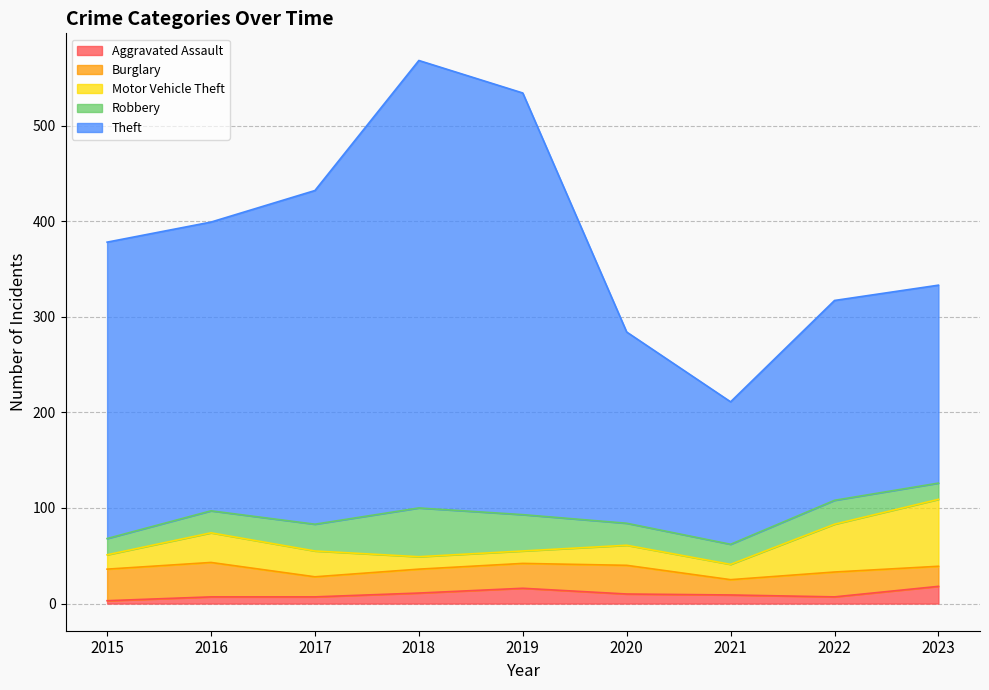

List the labels in order of Motor Vehicle Theft value, largest first.

2023, 2022, 2016, 2017, 2020, 2021, 2015, 2018, 2019